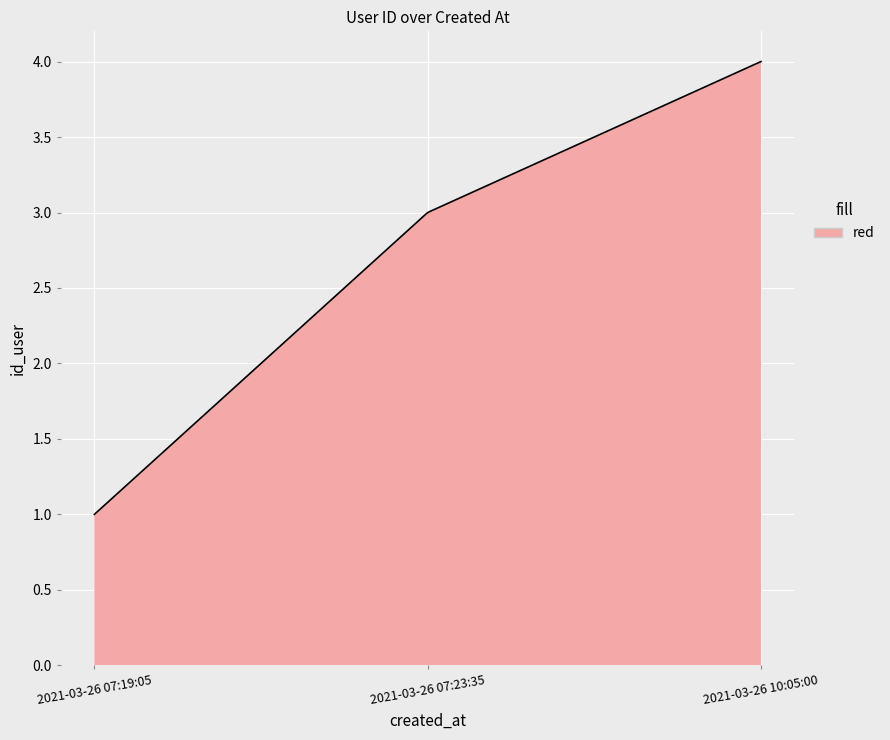

What is the minimum value shown in the chart?

1.0